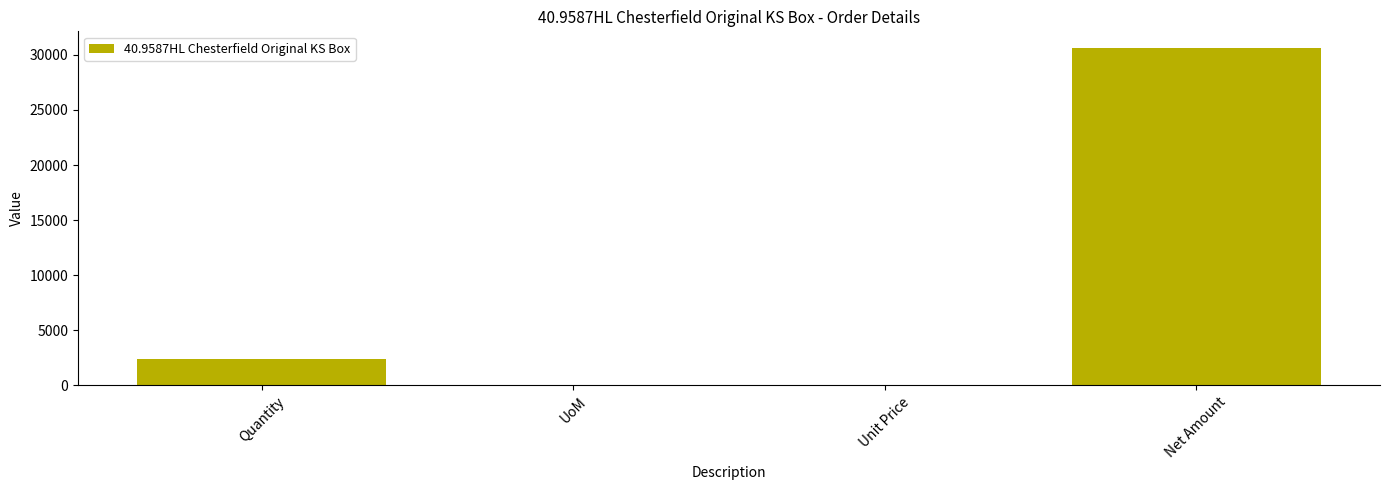

Are the bars grouped side by side (vs. stacked)?

No